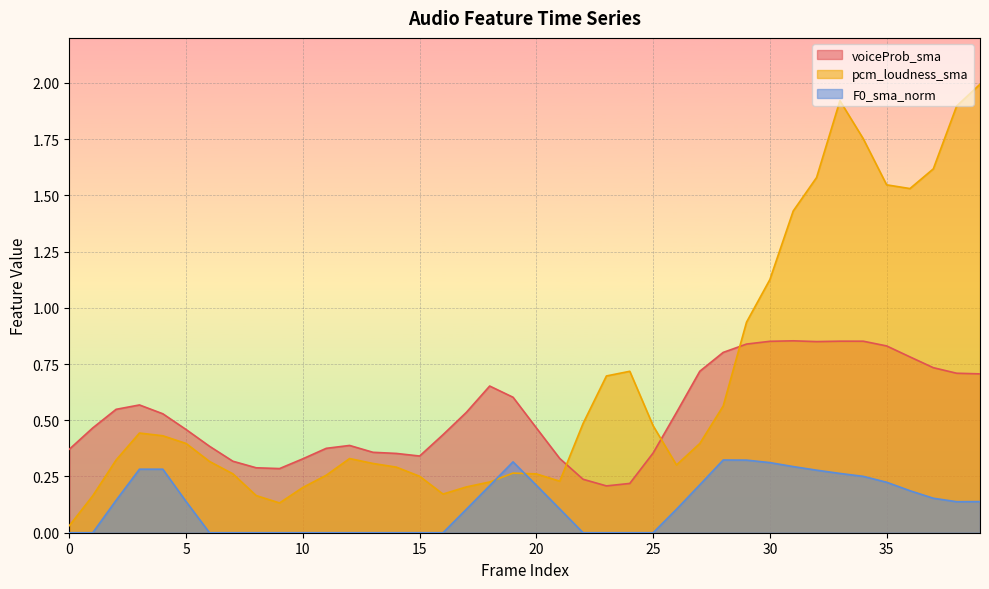

How many positive values does the F0_sma_norm series have?

23